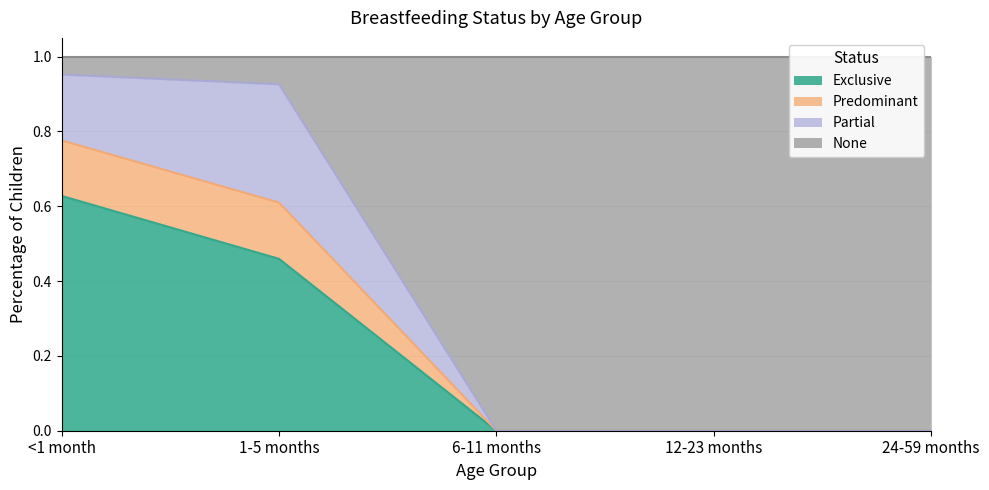

How many positive values does the Exclusive series have?

2